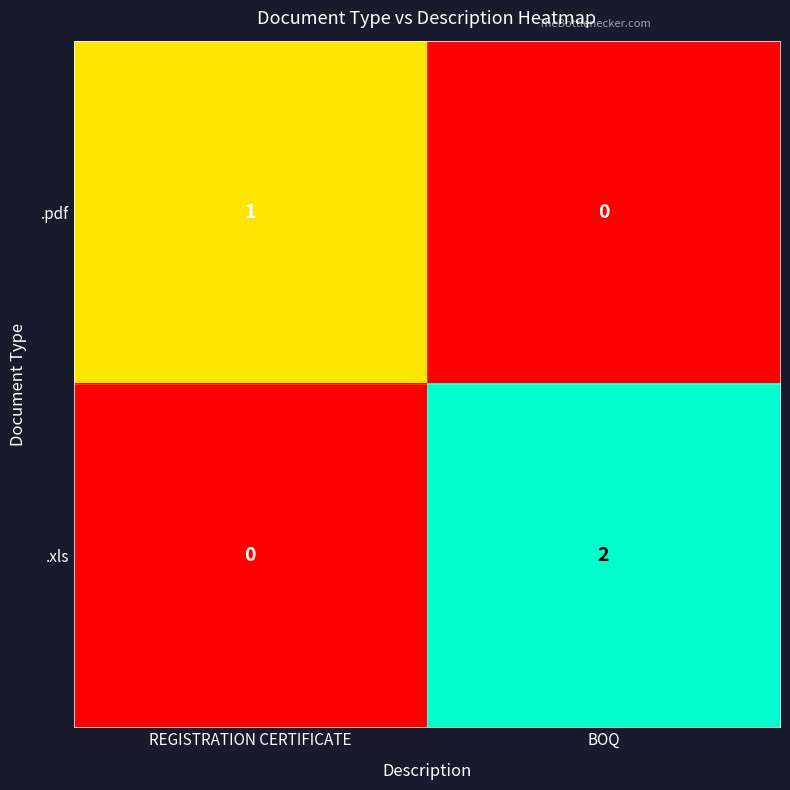

Which category has the highest value across all series?

BOQ